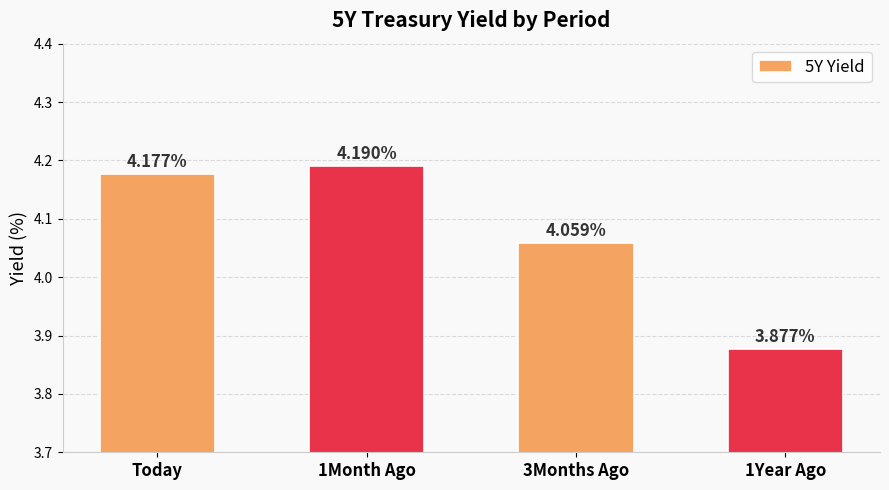

True or false: the data shows 4.2 at Today.

True